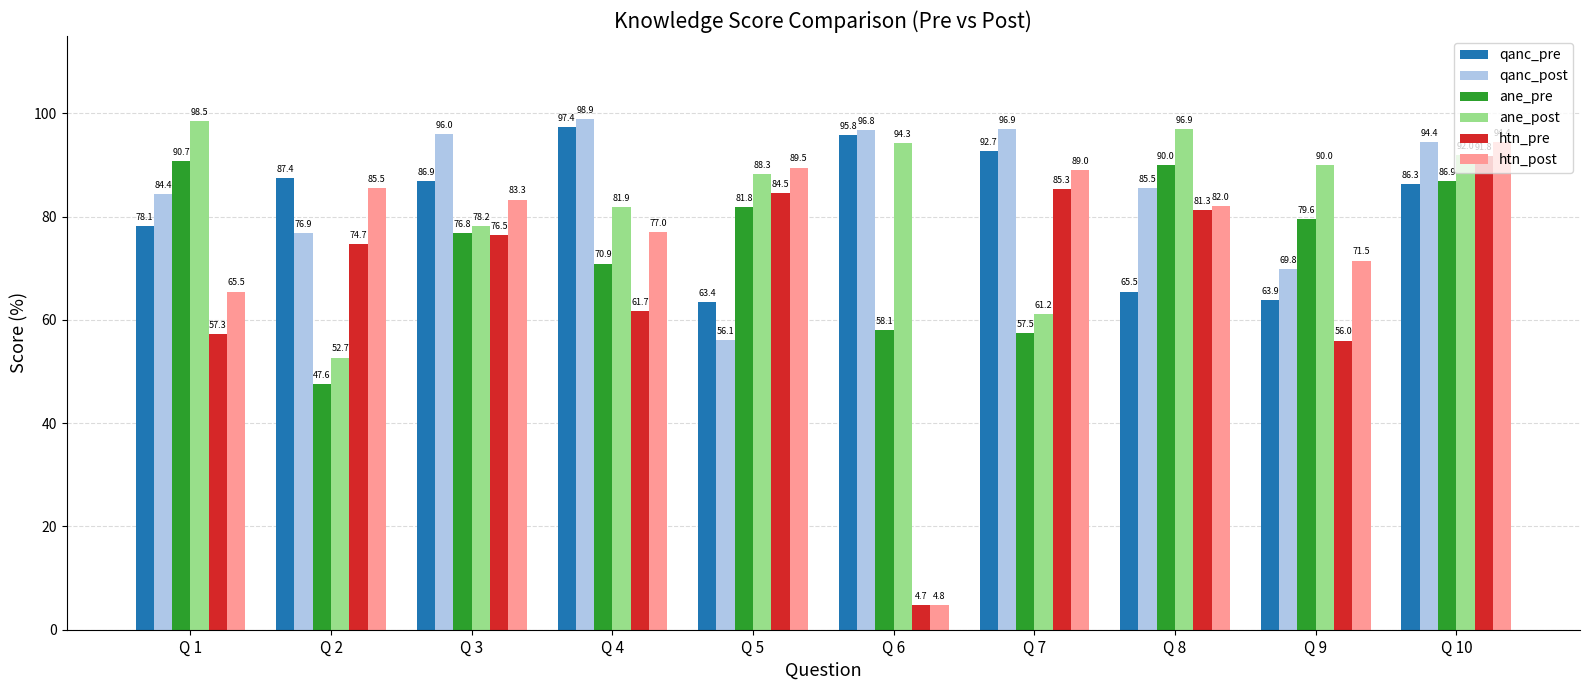

Between Q 1 and Q 4, which series saw the biggest shift?

ane_pre